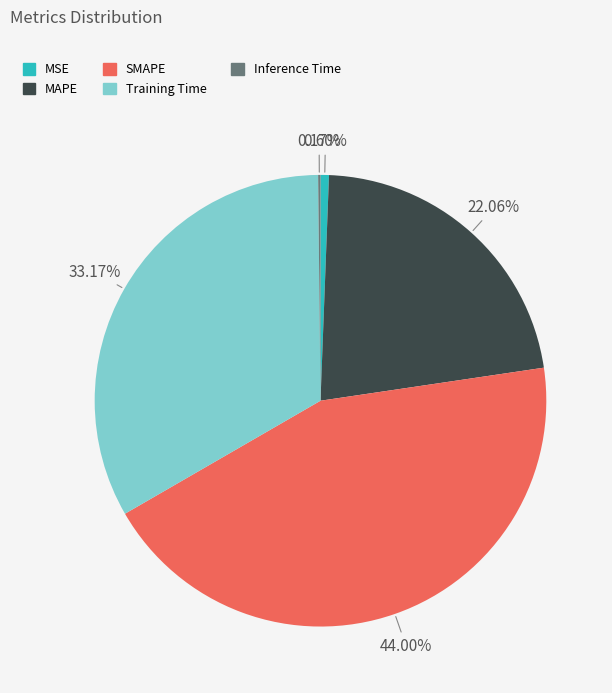

Which slice is the largest?

SMAPE